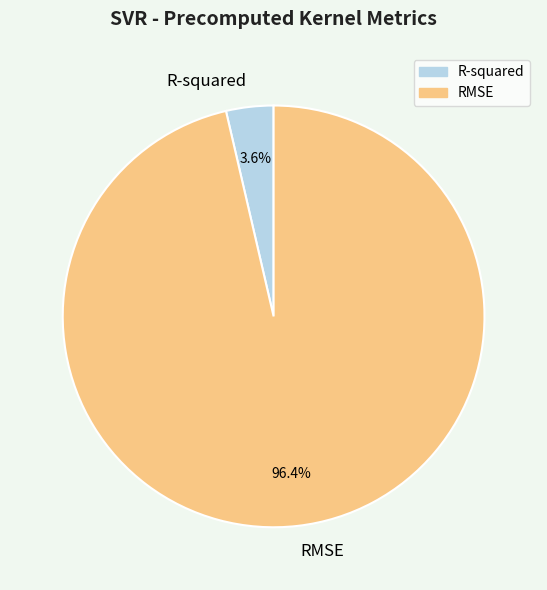

How many segments does this pie chart have?

2